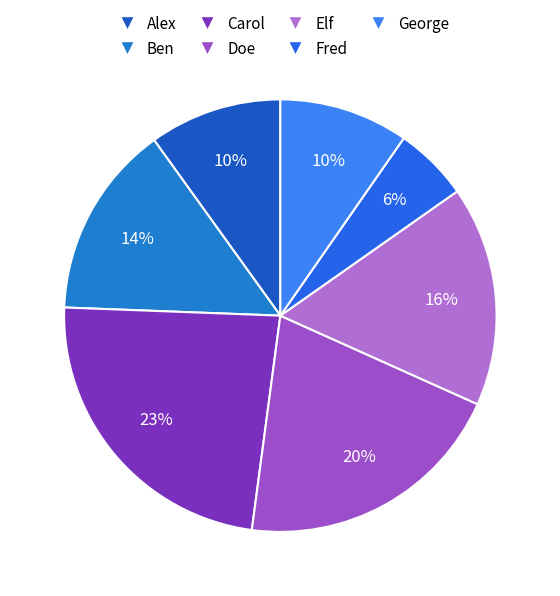

What portion of the pie excludes Doe?

79.6%